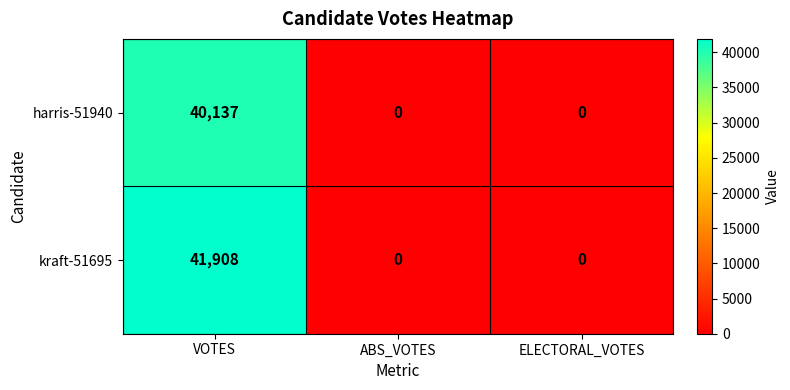

At which category is the sum across all series the highest?

VOTES